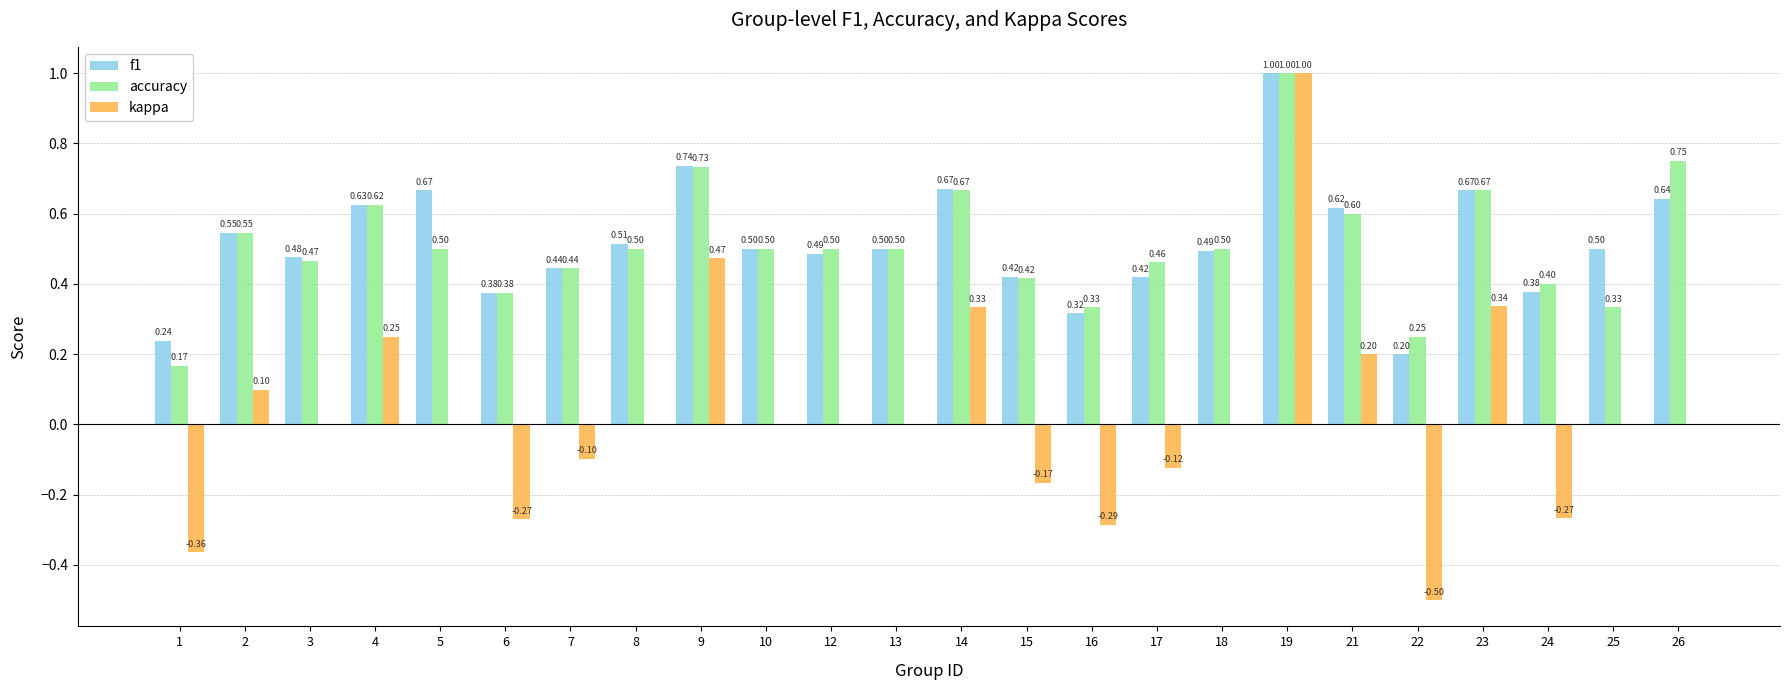

Between 3 and 25, which series saw the biggest shift?

accuracy